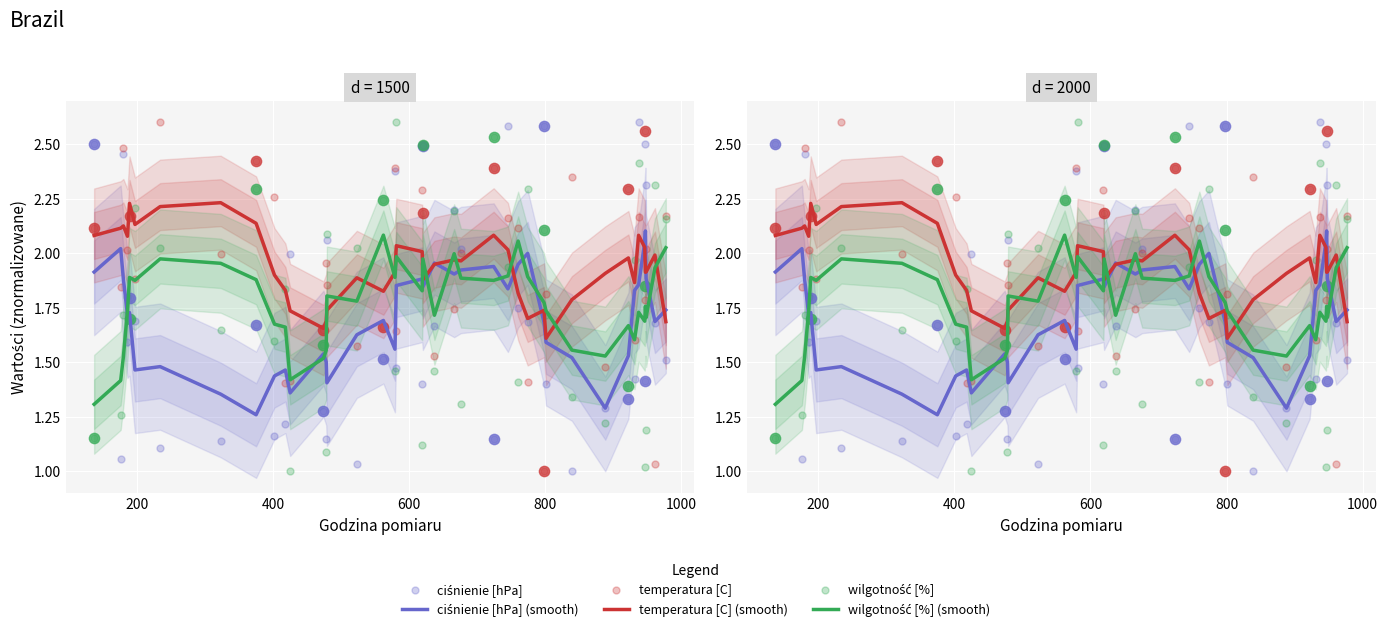

At how many categories does at least one series exceed 1?

40